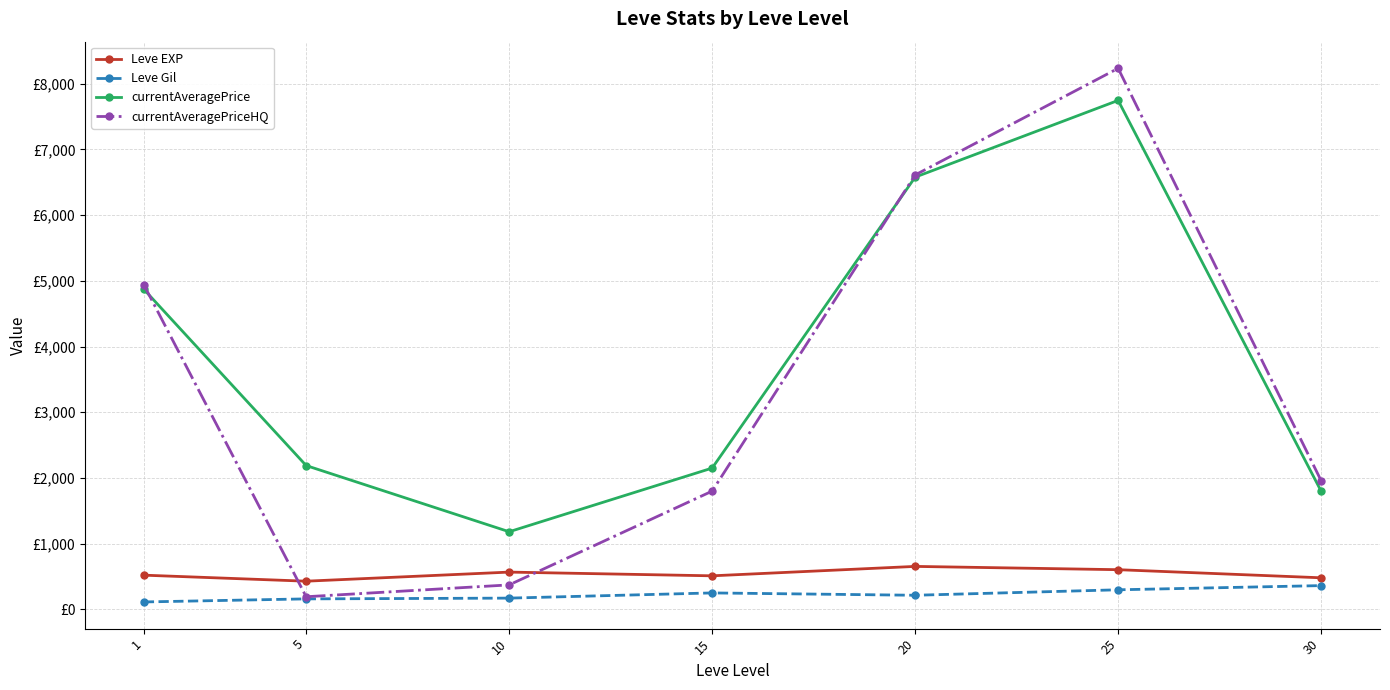

How many interior local valleys does the Leve EXP series have?

2